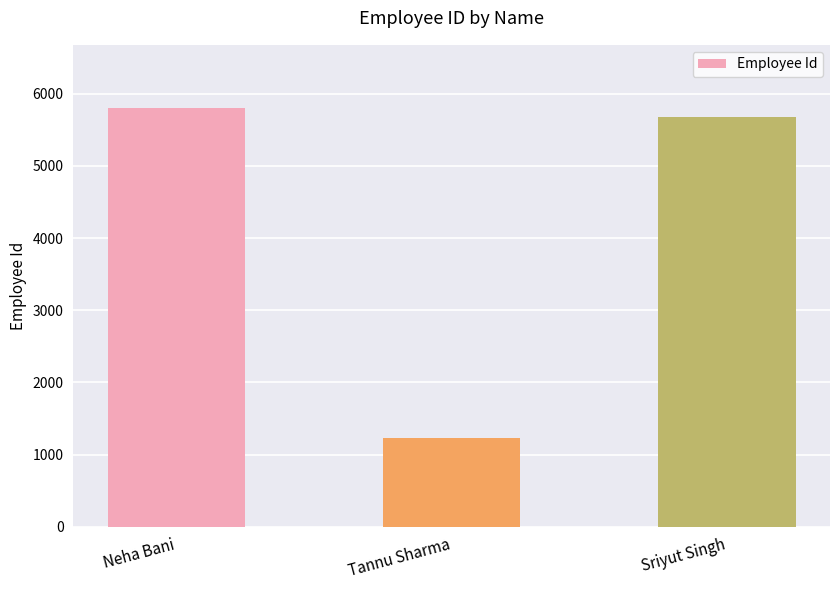

Where does the data first go above 5678?

Neha Bani